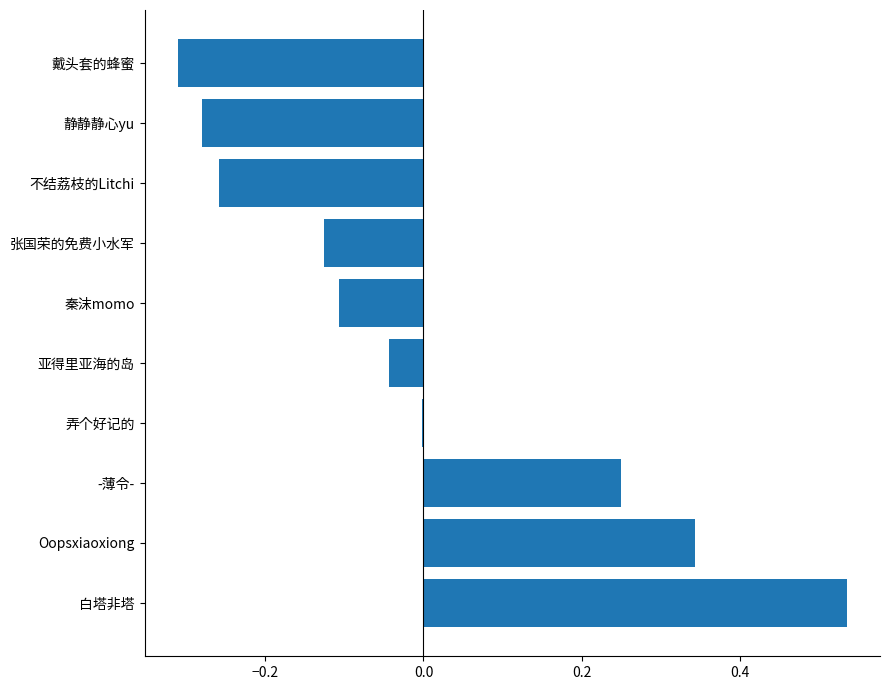

True or false: the data shows -0.1 at 秦沫momo.

True